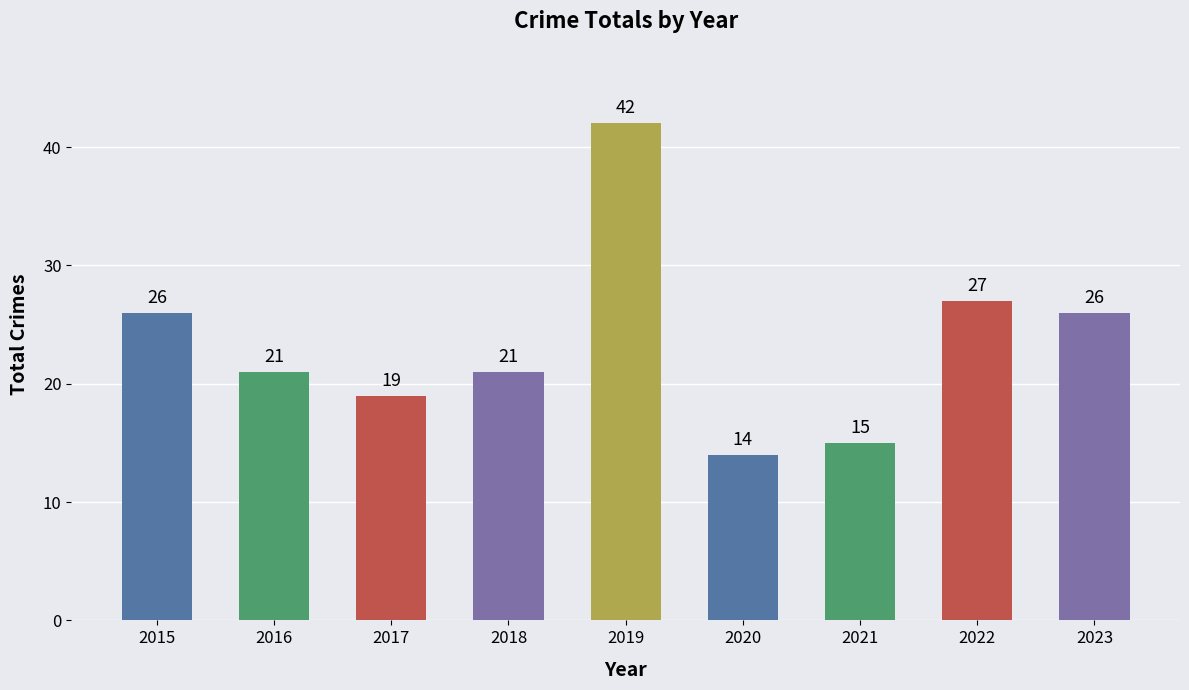

The chart shows a value of 41 at 2022. True or false?

False